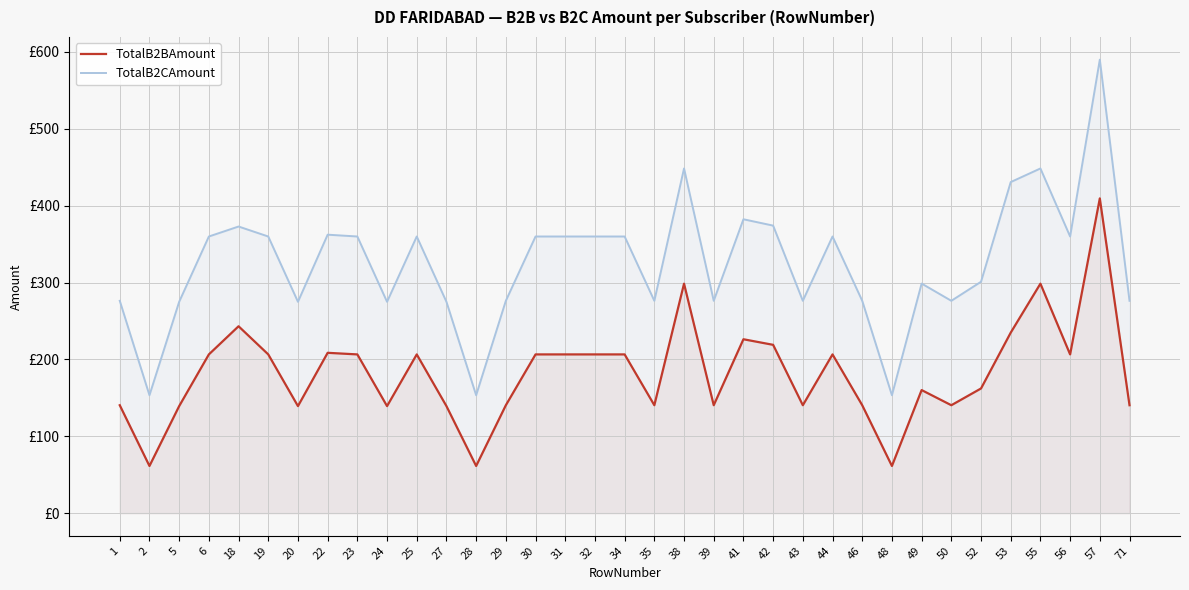

Is the value of TotalB2CAmount at 43 greater than the value of TotalB2BAmount at 48?

Yes